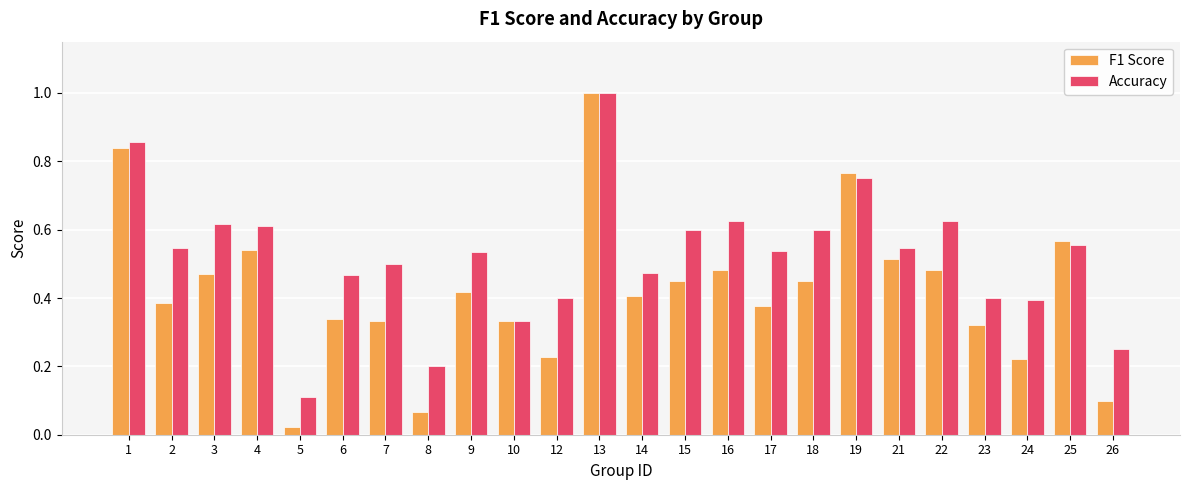

Where is Accuracy nearest to the value 0?

5